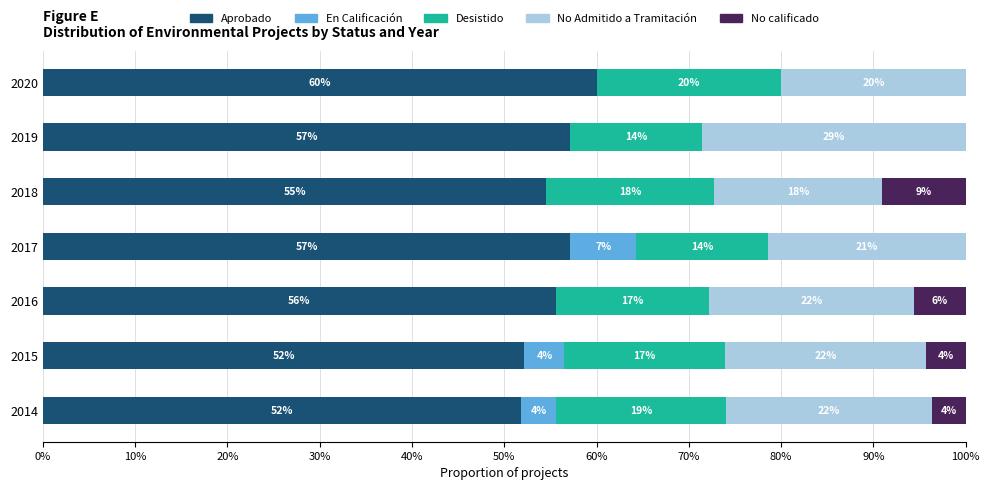

What are all the series names shown in the legend?

Aprobado, En Calificación, Desistido, No Admitido a Tramitación, No calificado